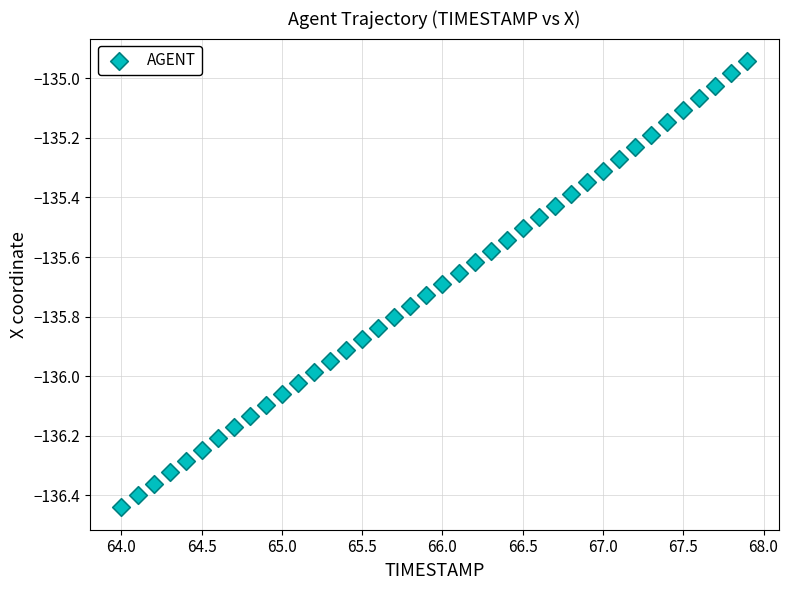

What is the range of Y values (max minus min)?

1.5